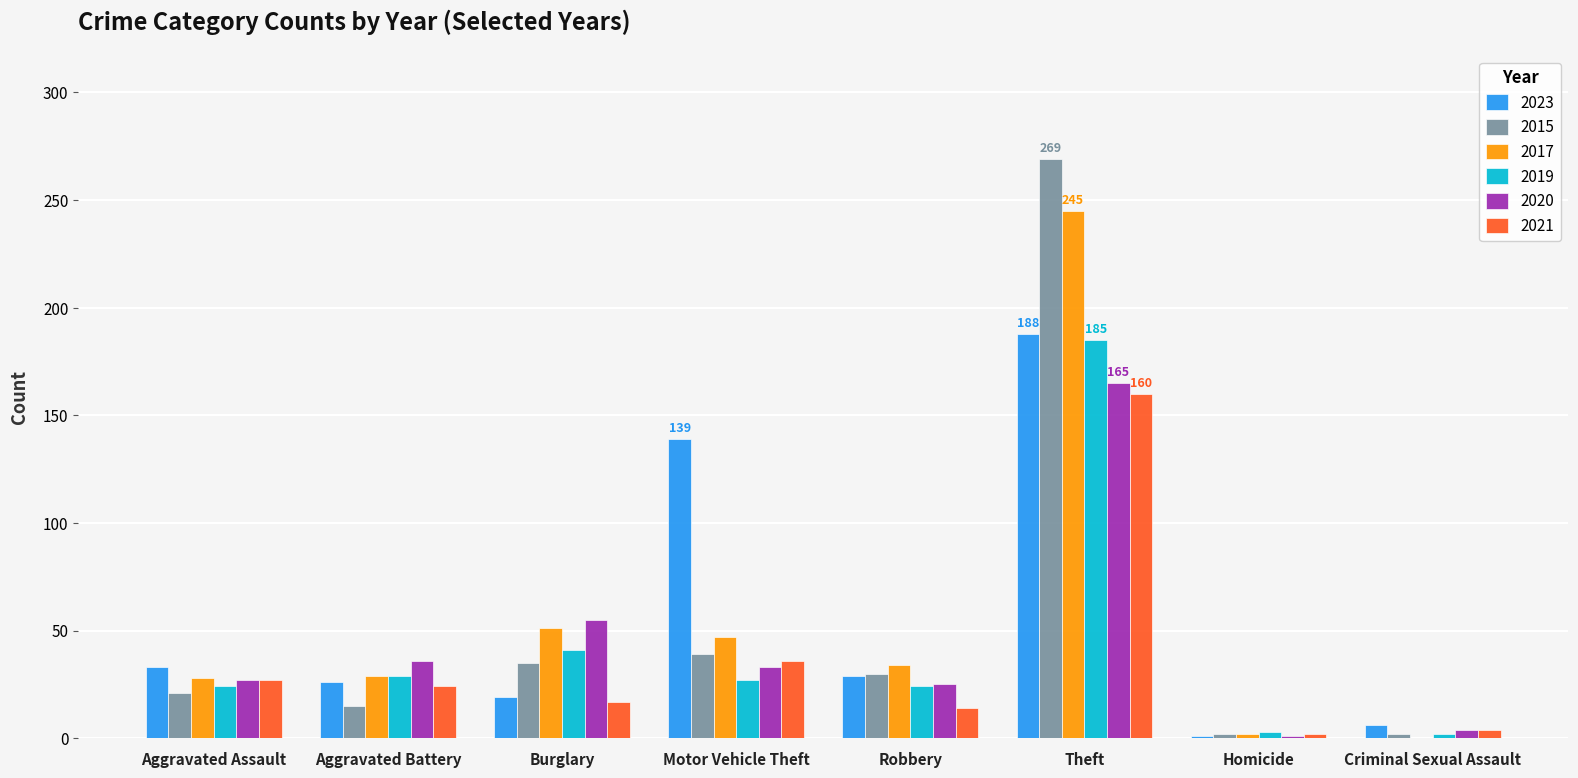

At which label does 2015 reach its peak?

Theft